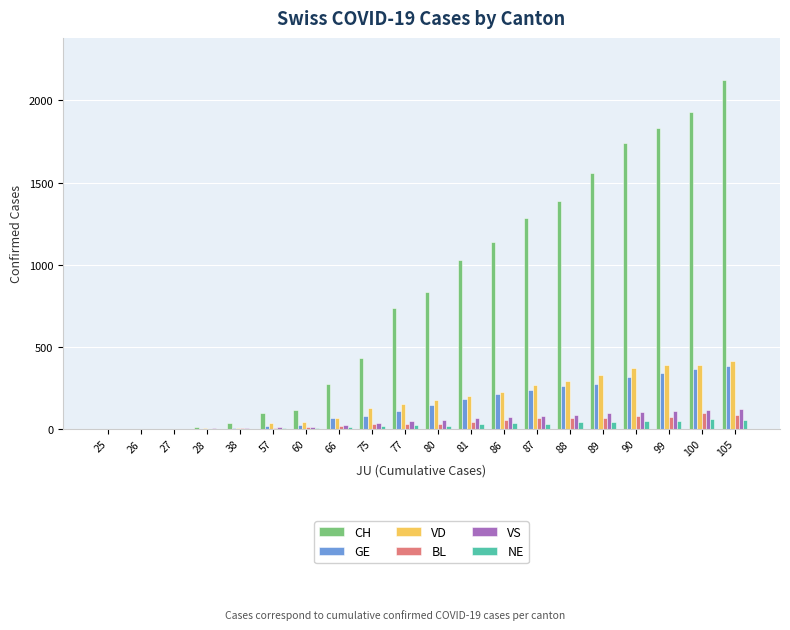

Is it true that BL equals 68 at 88?

True